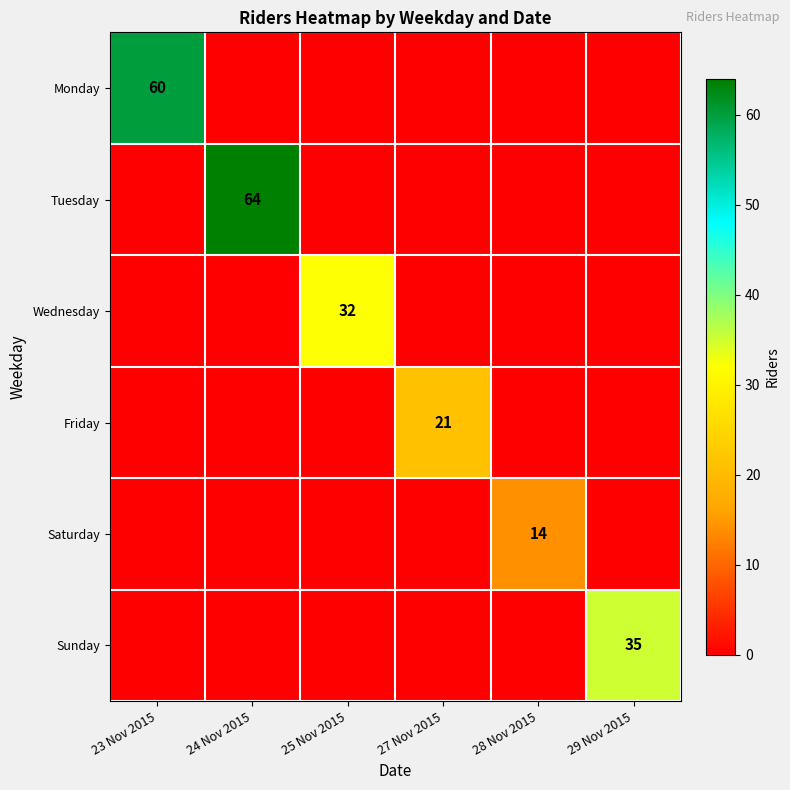

Which label corresponds to the smallest value in the chart?

24 Nov 2015